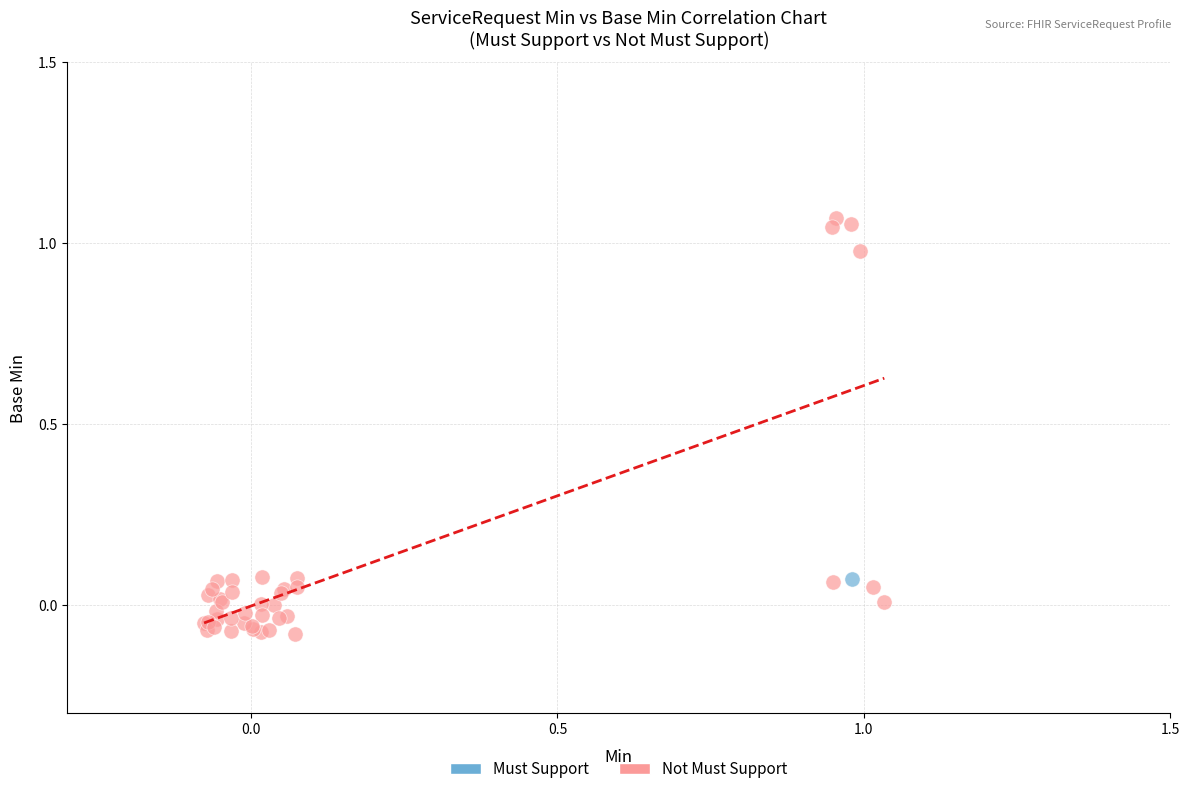

What are all the series names shown in the legend?

Must Support, Not Must Support